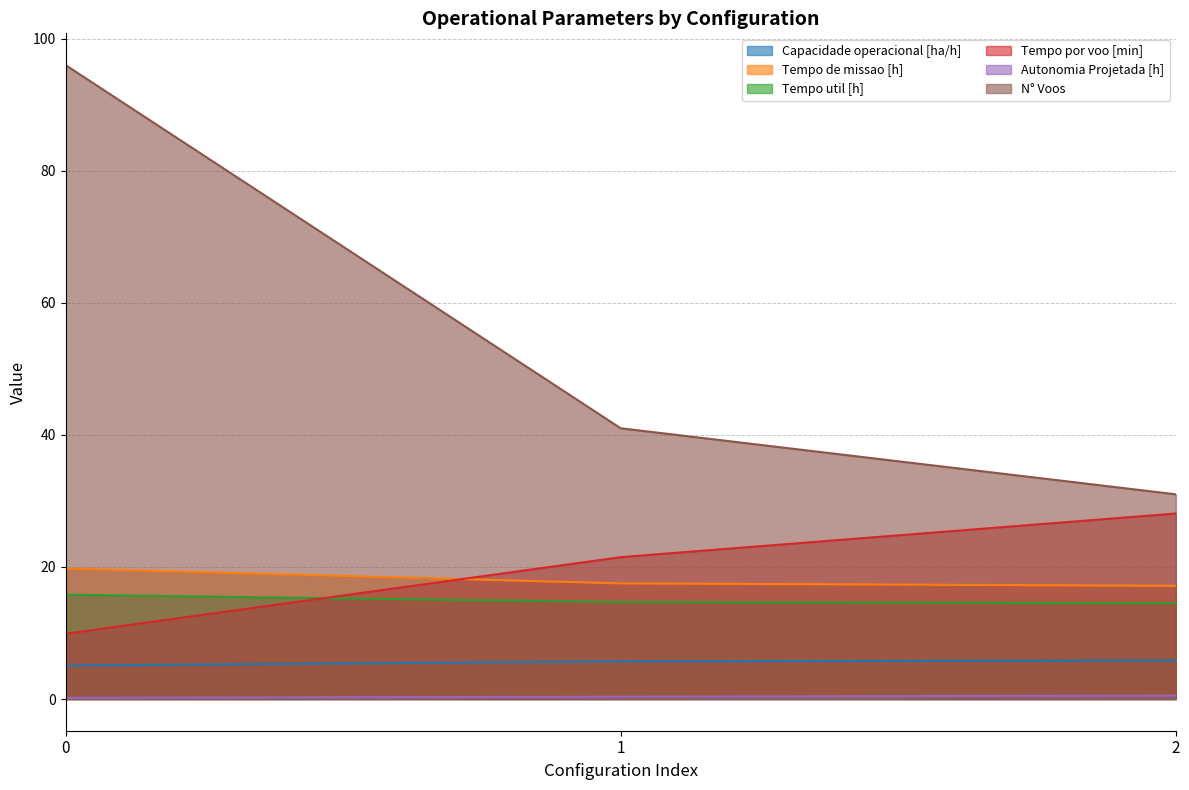

Count the N° Voos values in the range 31 to 96.

3